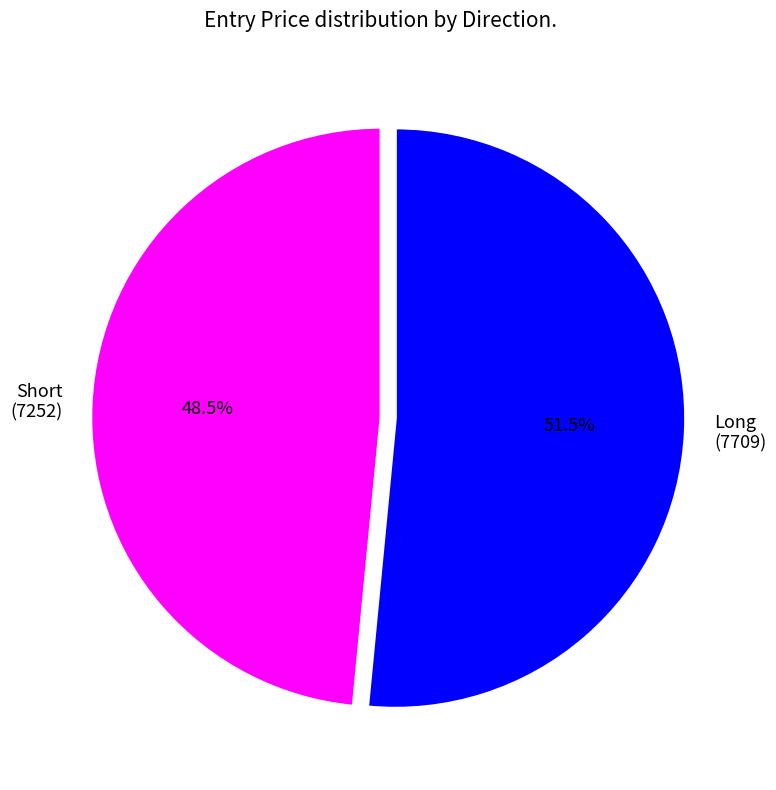

What is the majority slice?

Long